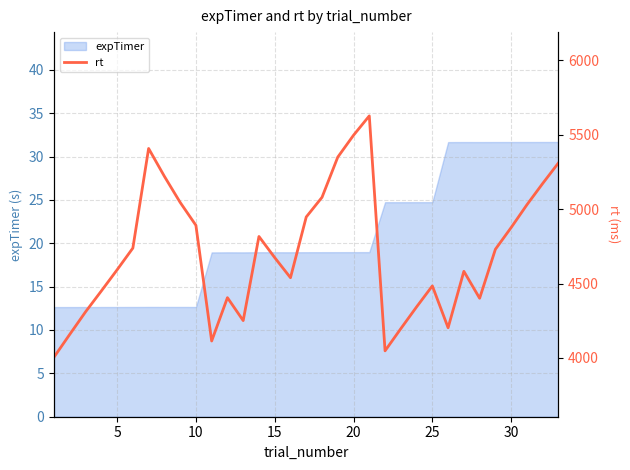

What is the highest value of the expTimer series?

31.7